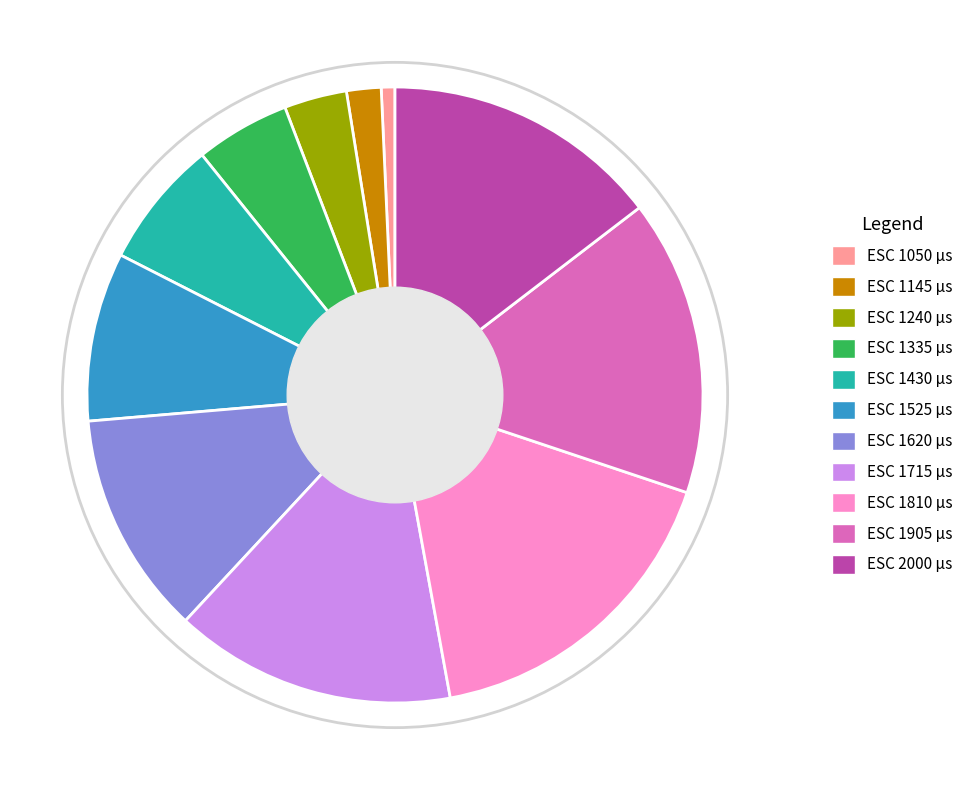

Is there any slice that represents more than half of the pie?

No